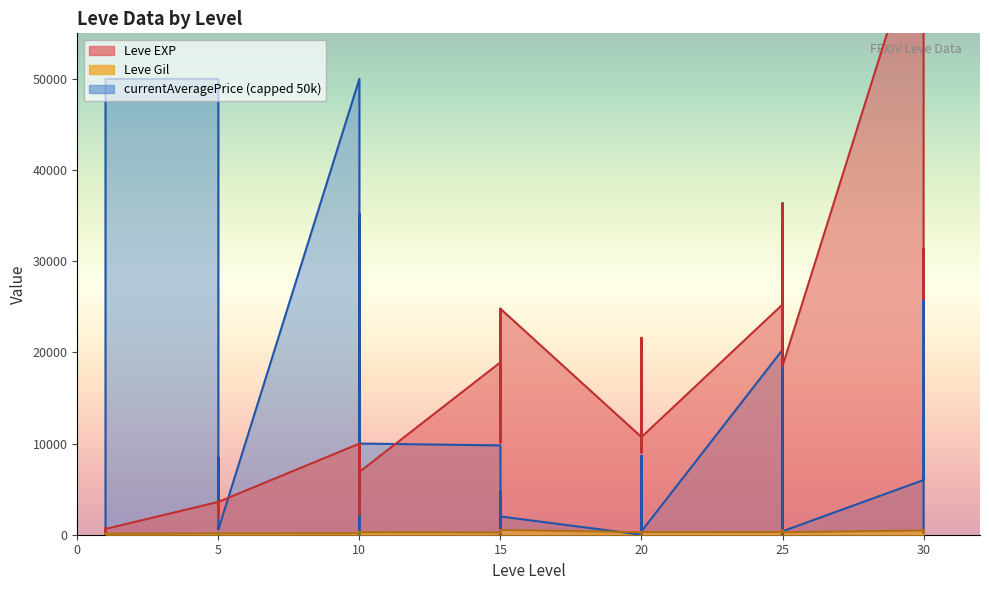

What is the average value of the Leve Gil series?

240